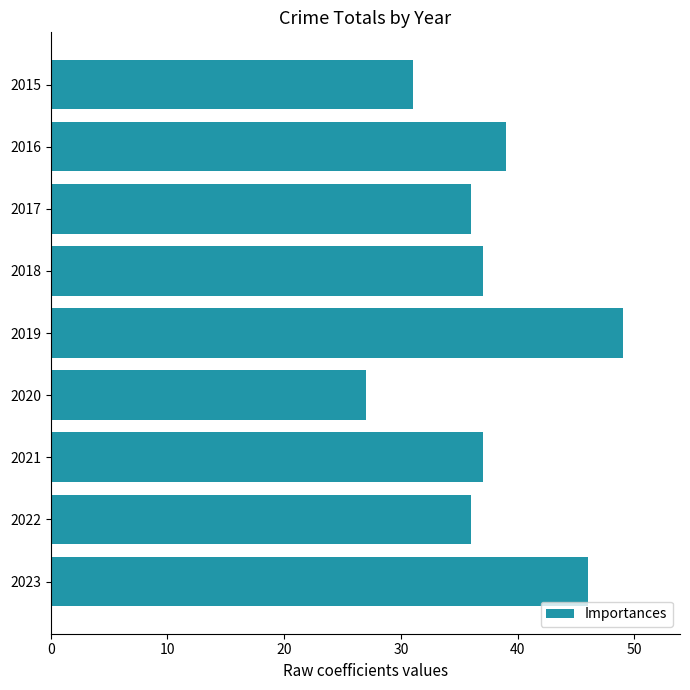

What is the value of the 4th bar from the top?

37